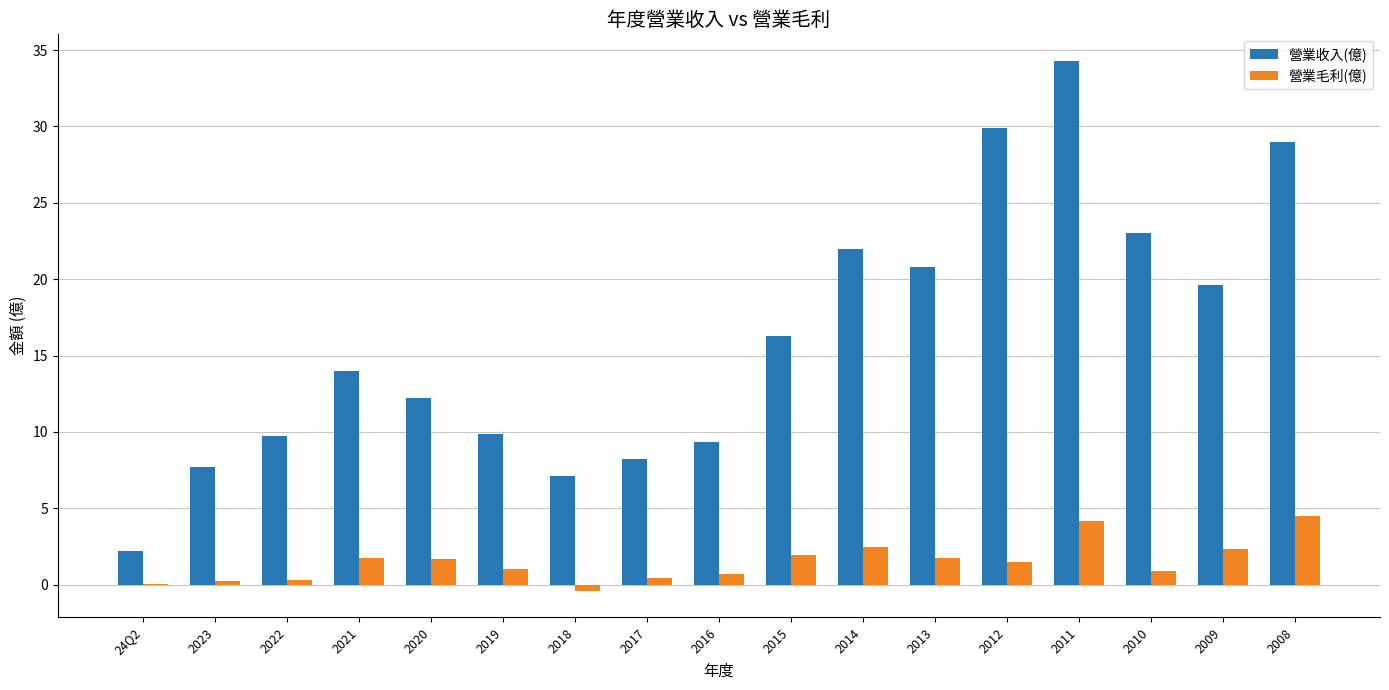

Does the chart contain stacked bars?

No